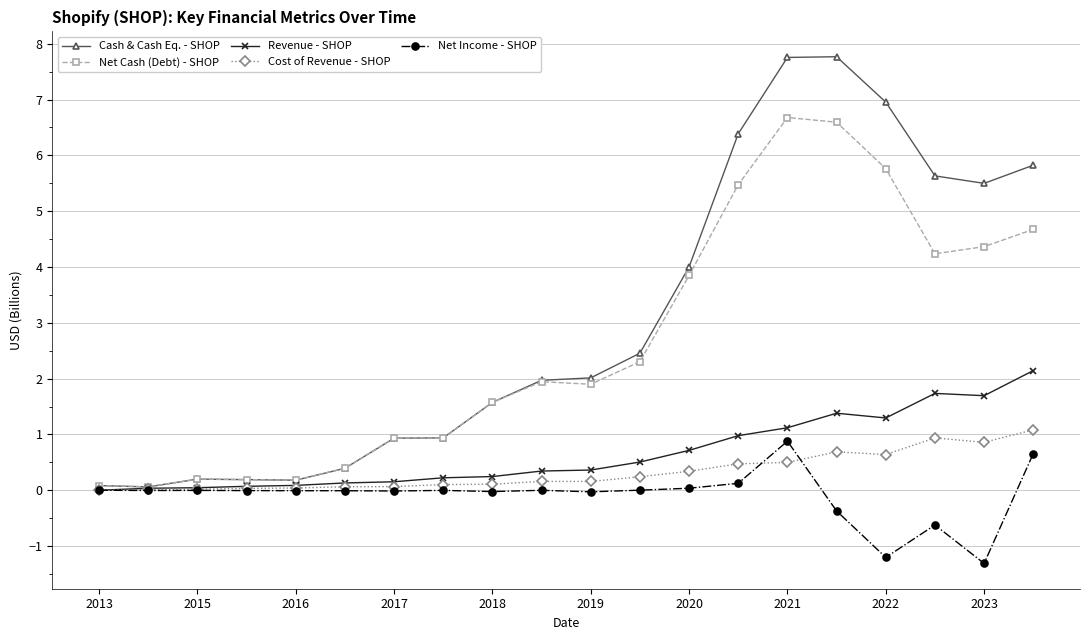

What is the sum of all Cost of Revenue - SHOP values?

6.5